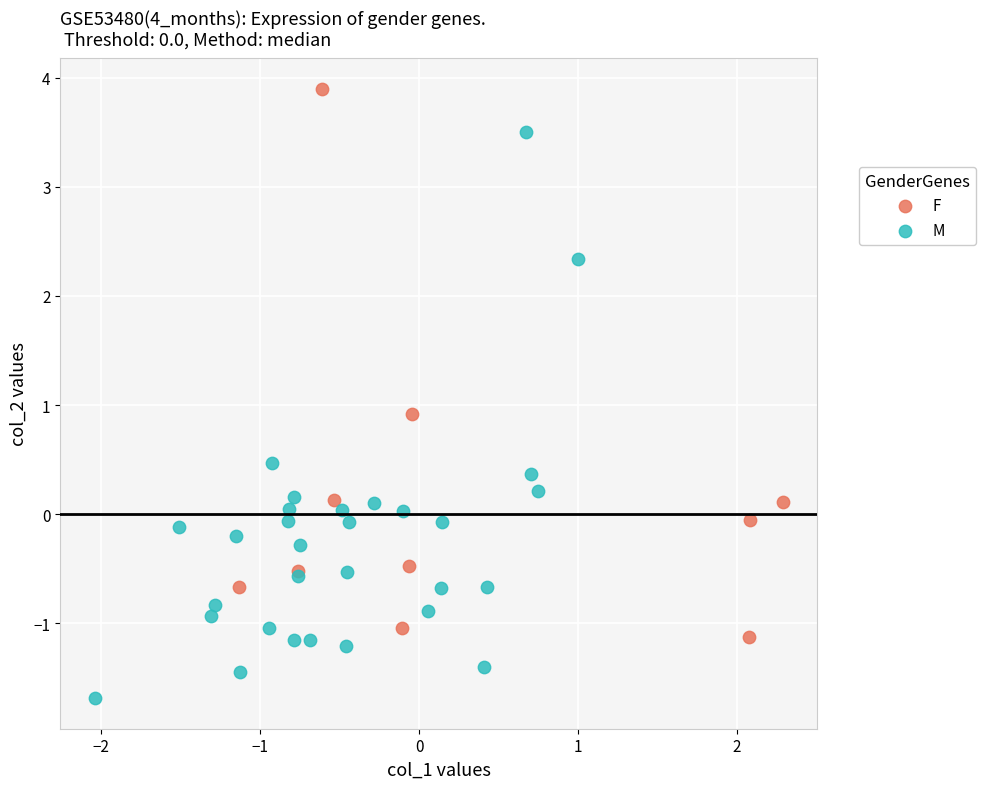

Which series contains the lowest Y value?

M